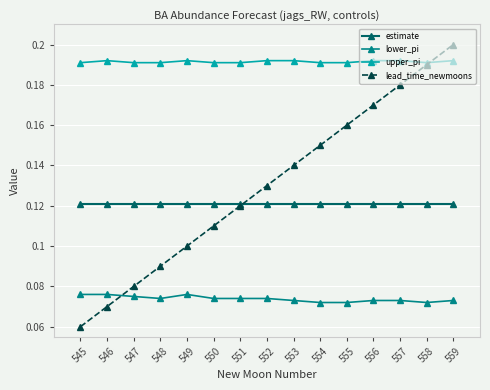

True or false: upper_pi has more than 1 points higher than both neighbors.

True